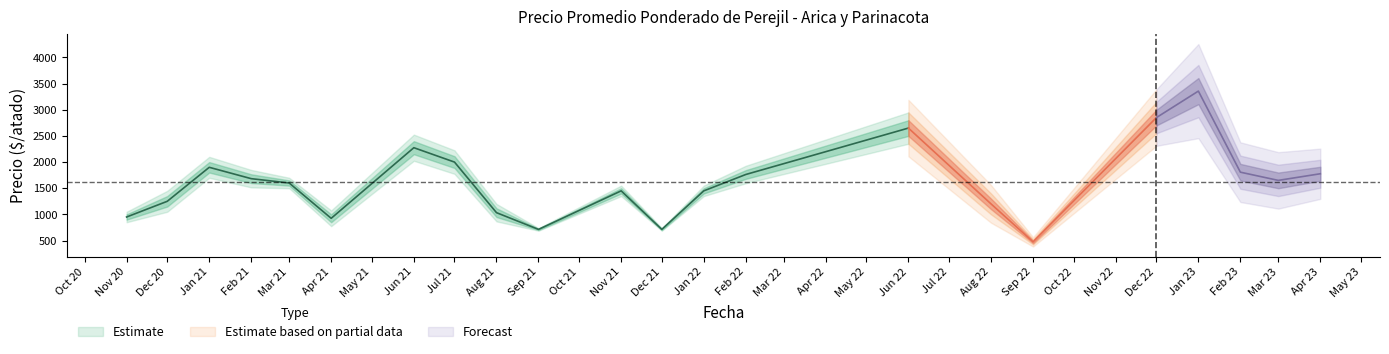

Where is the first local minimum for Precio promedio ponderado?

2021-04